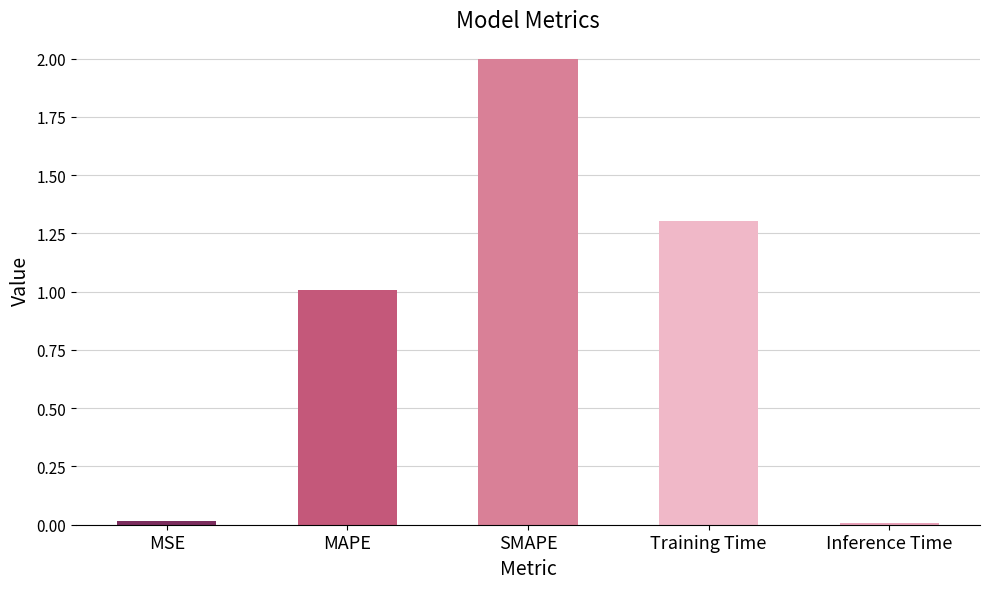

What is the sum of all values?

4.3